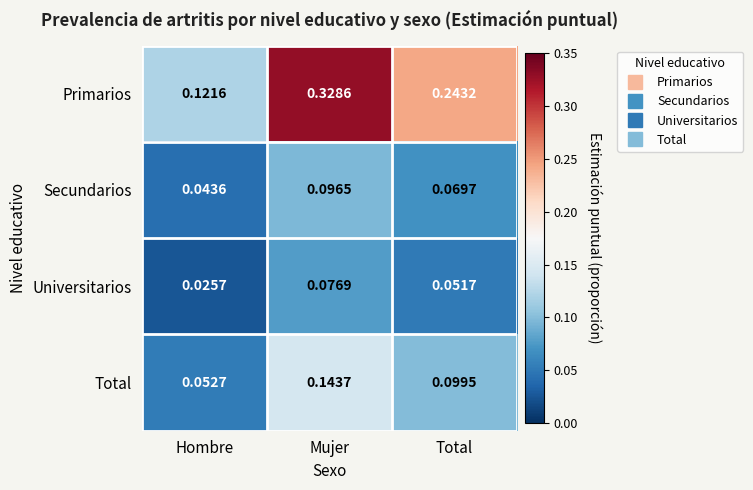

Which label corresponds to the smallest value in the chart?

Hombre